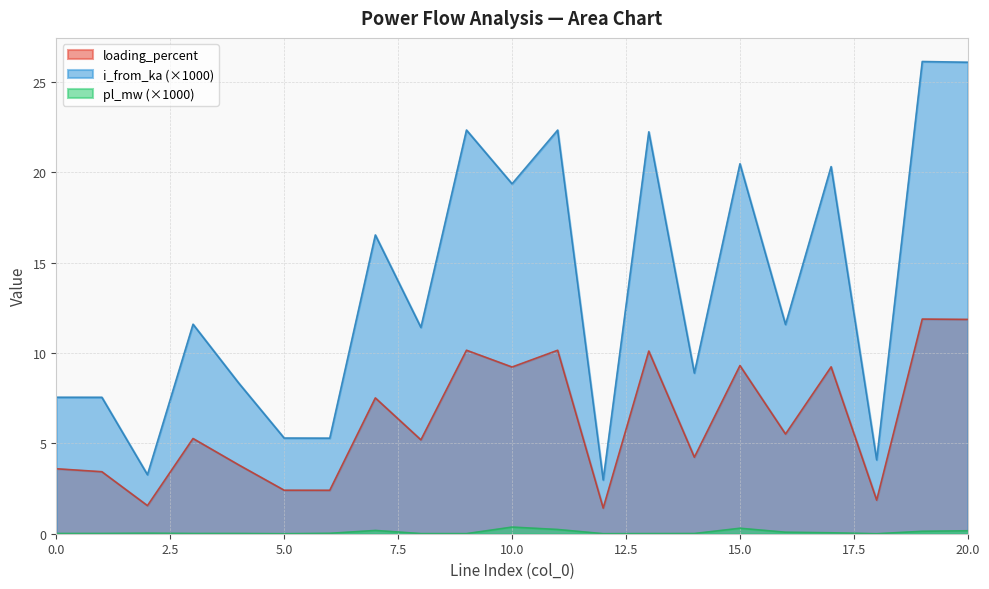

Which series has the largest range (max minus min)?

i_from_ka (×1000)